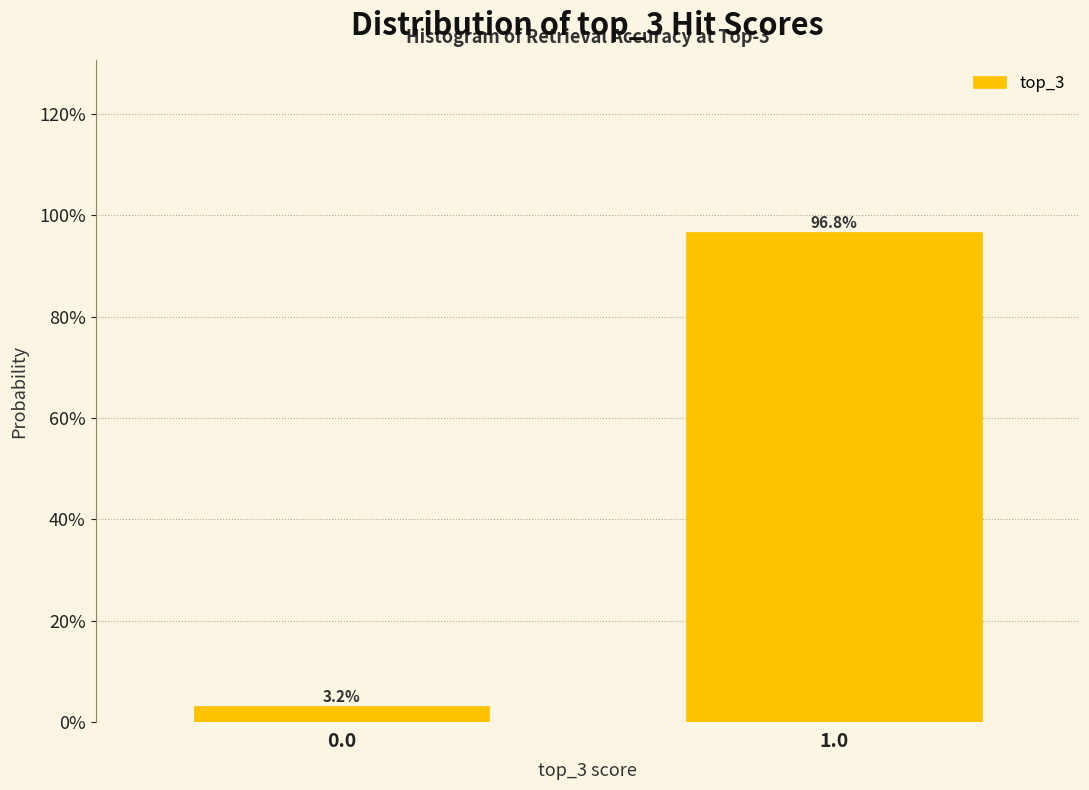

Does the chart contain any negative values?

No